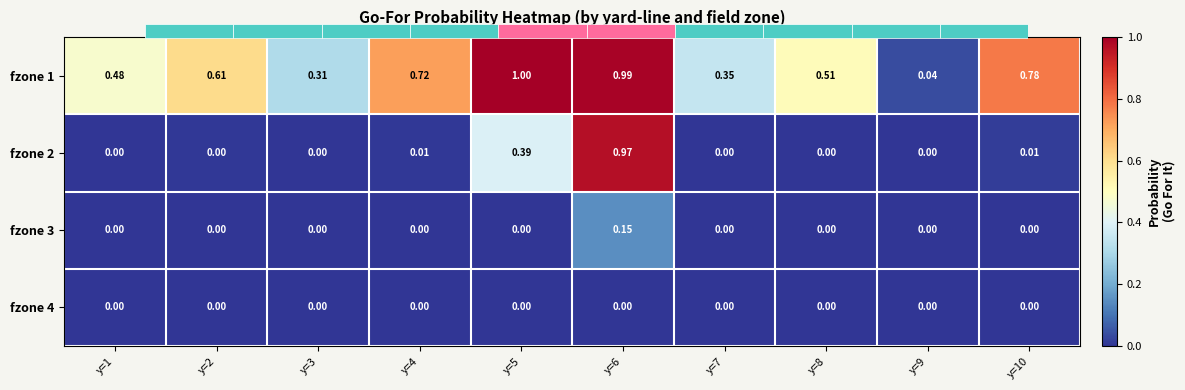

True or false: fzone 3 has a value of 0.0 at y=7.

True